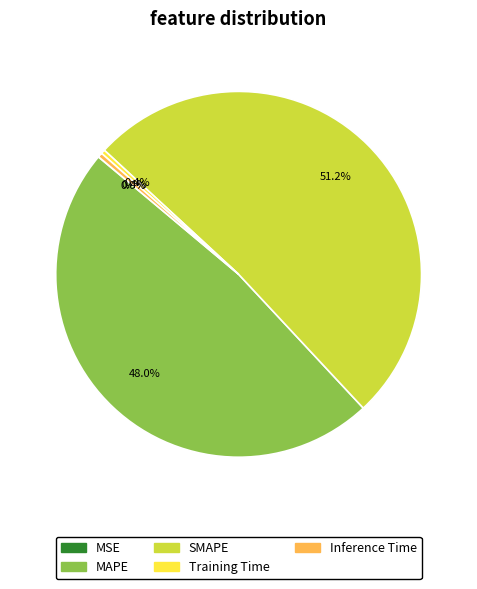

To the nearest percent, what is the difference between the largest and smallest slice percentages?

51%